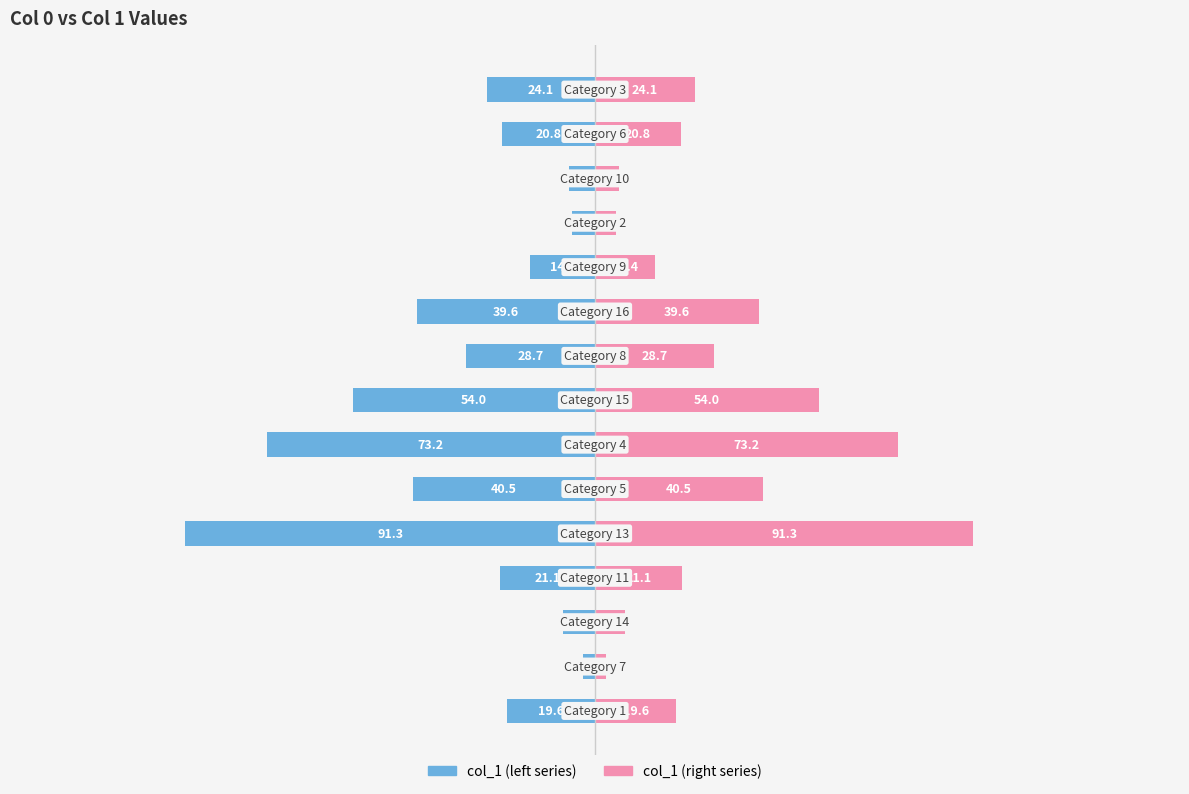

Is the value of col_1 (right) at 12 greater than the value of col_1 (left) at 4?

Yes